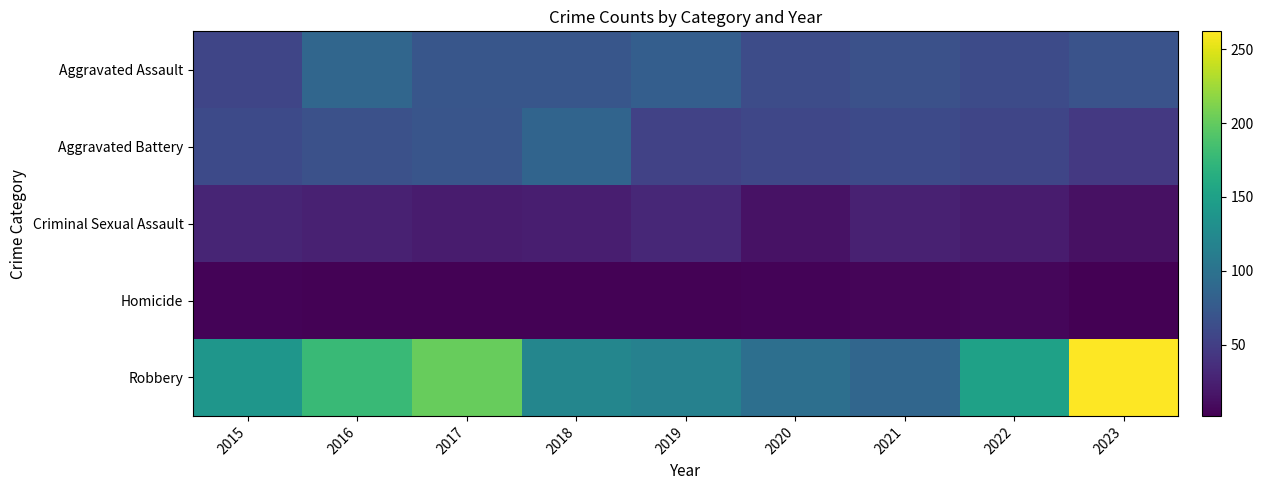

At which category is the sum across all series the highest?

2023